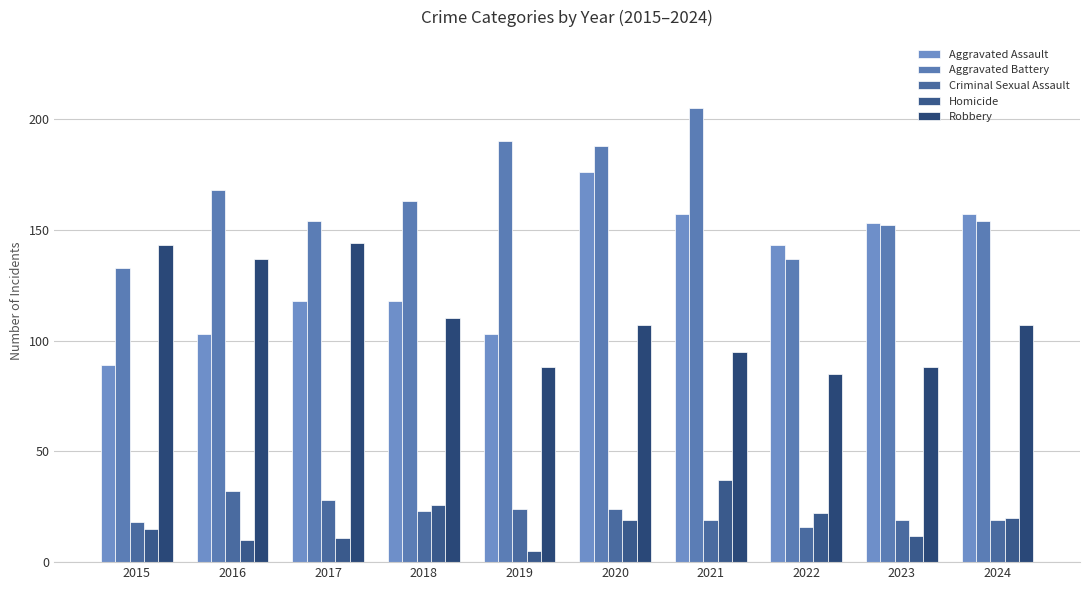

What are all the series names shown in the legend?

Aggravated Assault, Aggravated Battery, Criminal Sexual Assault, Homicide, Robbery